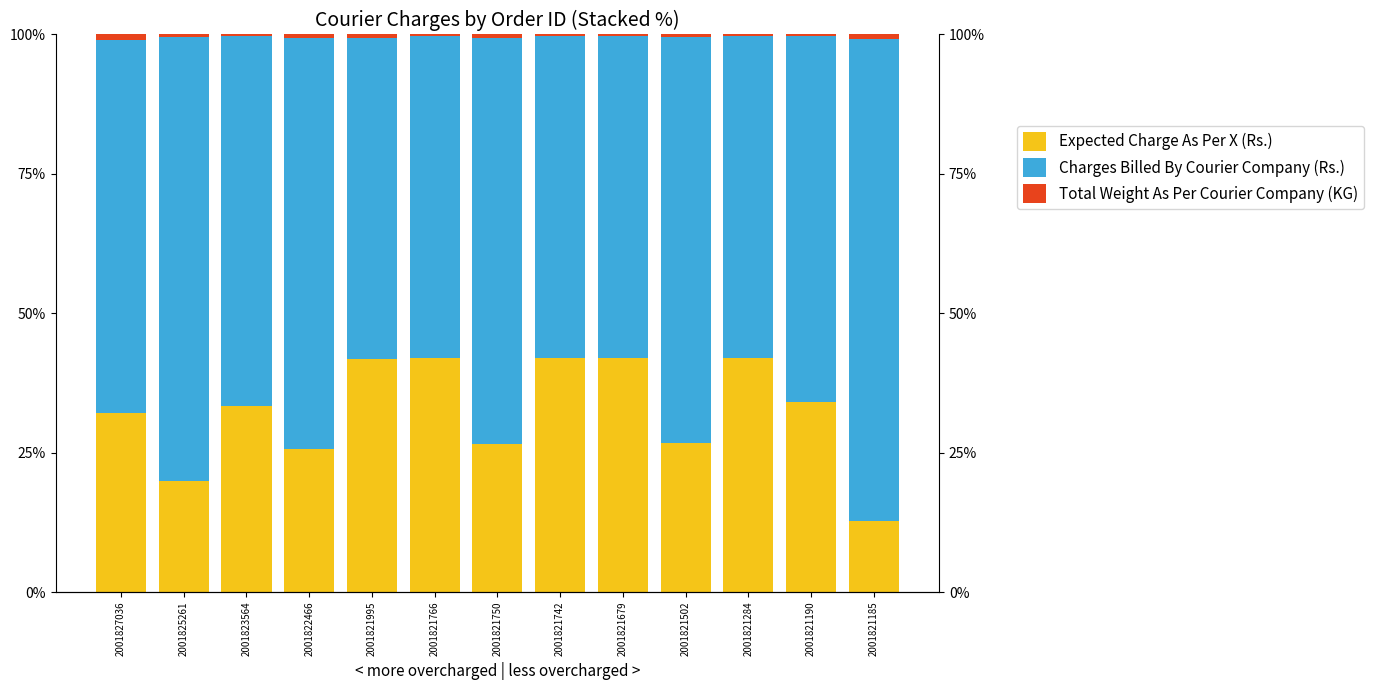

Reading left to right, transcribe all the data shown in this chart.

Expected Charge As Per X (Rs.): 32.1	20.0	33.3	25.7	41.8	42.0	26.6	42.0	42.0	26.7	42.0	34.2	12.7
Charges Billed By Courier Company (Rs.): 67.0	79.6	66.4	73.7	57.5	57.8	72.7	57.8	57.8	72.9	57.8	65.5	86.5
Total Weight As Per Courier Company (KG): 0.9	0.4	0.3	0.6	0.6	0.3	0.6	0.2	0.3	0.5	0.3	0.3	0.8